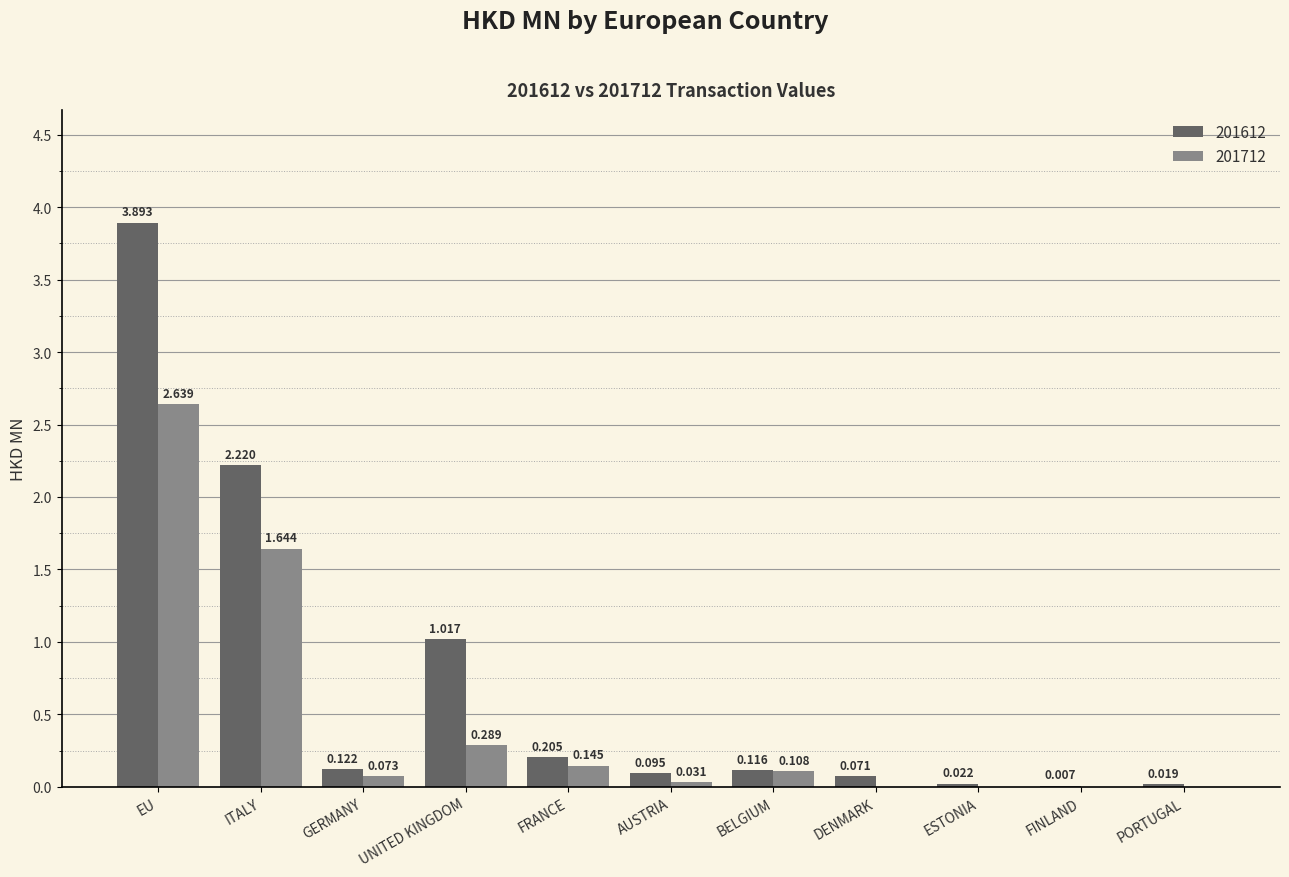

At which category is the sum across all series the highest?

EU